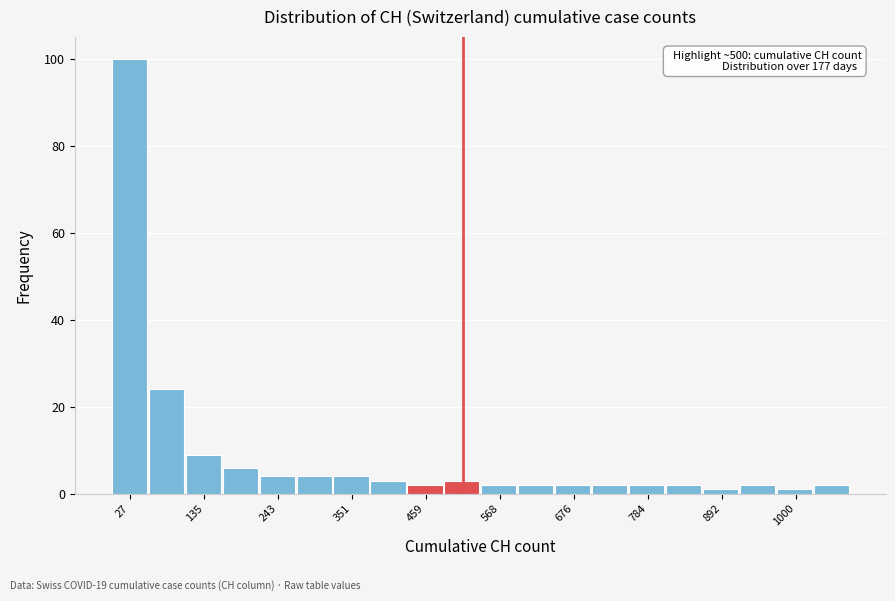

Read against the x-axis, roughly where is the centre of the tallest bar?

20